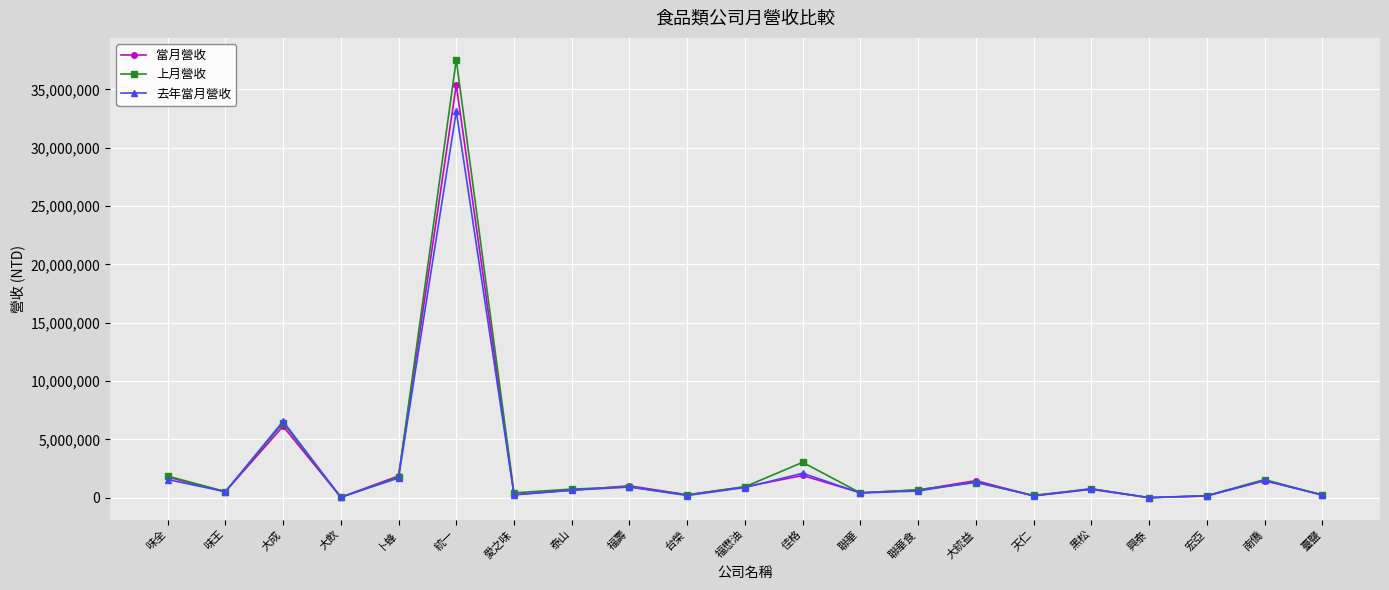

Where does the 當月營收 series first go above 654976?

味全